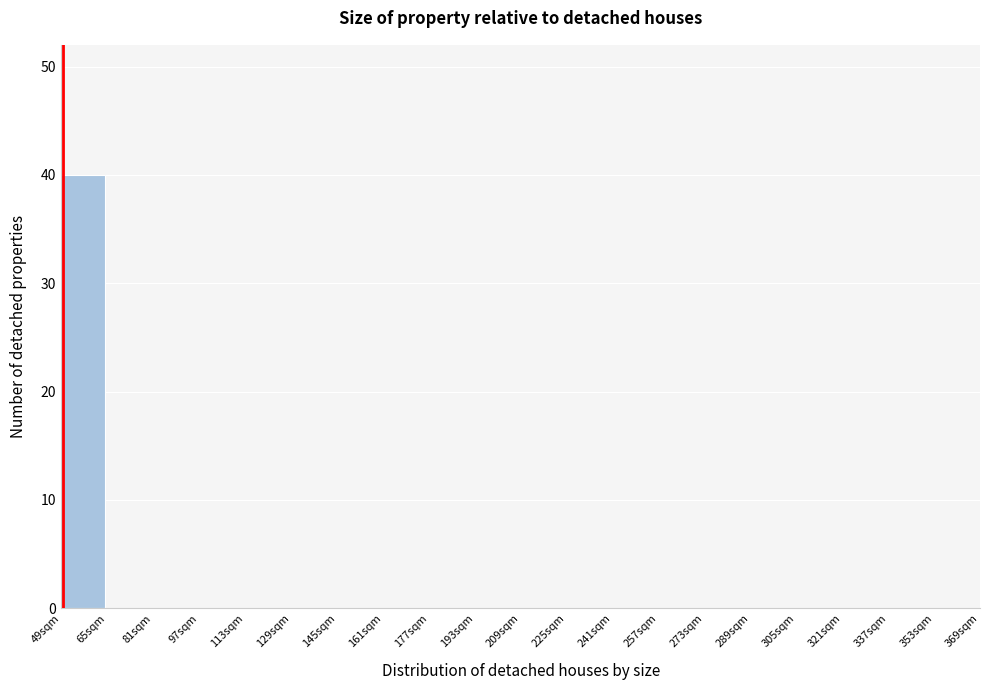

What is the height of the bar covering 49 to 65 on the x-axis? Neither the bar edges nor the heights are printed on the chart, so give them approximately, as read against the axes.

40